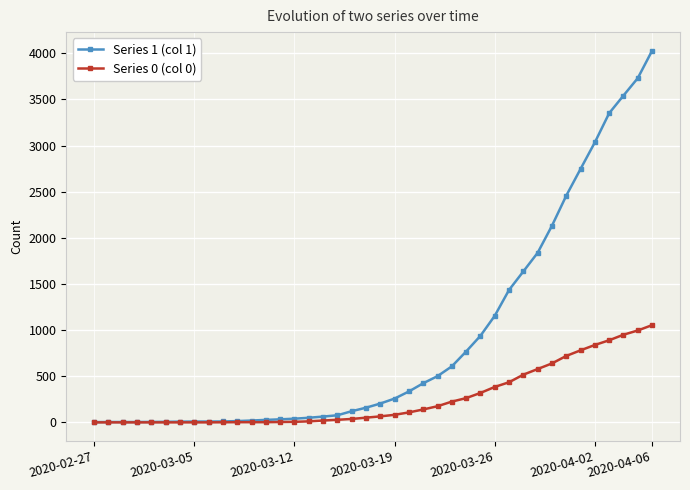

Rank the series by their average value, from lowest to highest.

Series 0 (col 0), Series 1 (col 1)